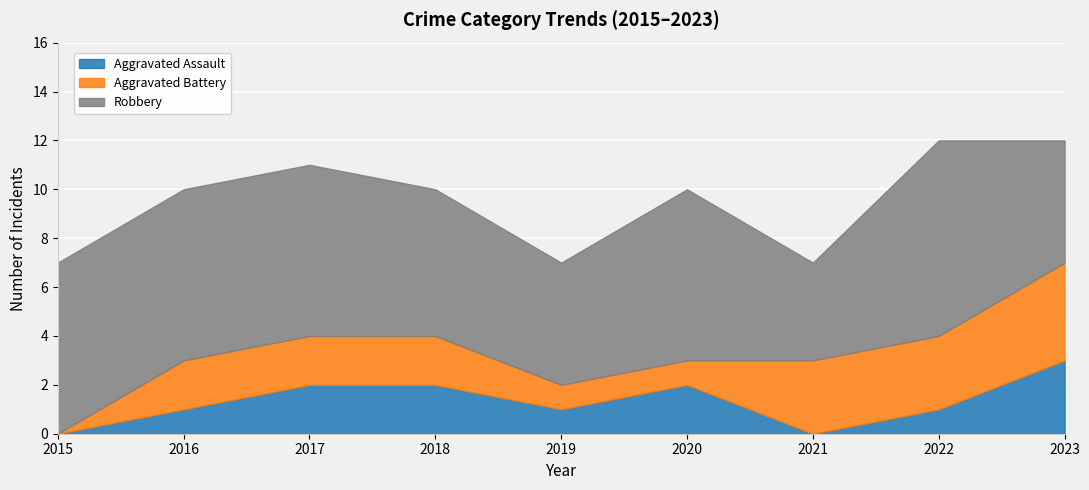

Which series changed the most between 2018 and 2022?

Robbery